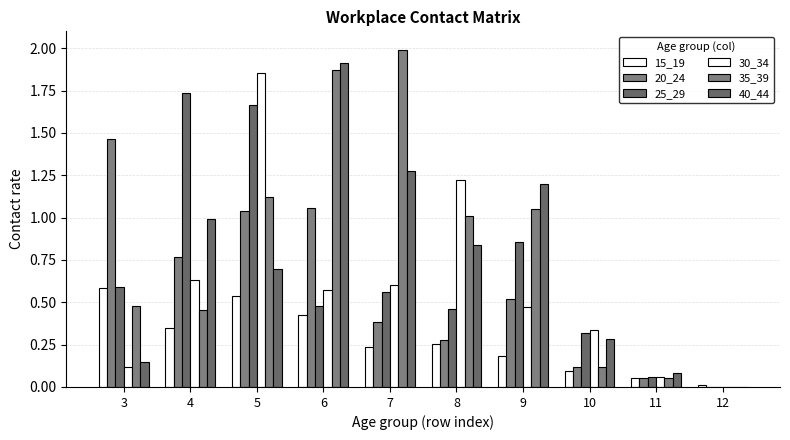

At how many categories does at least one series exceed 1?

7